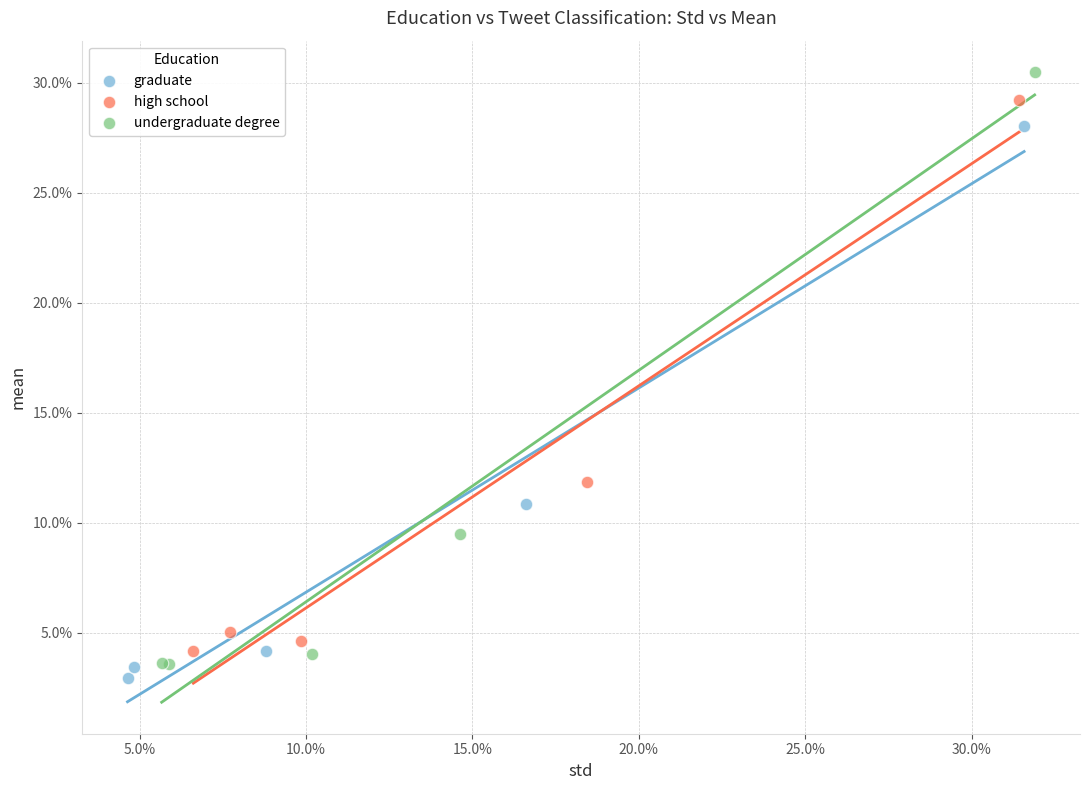

Which series contains the highest Y value?

undergraduate degree